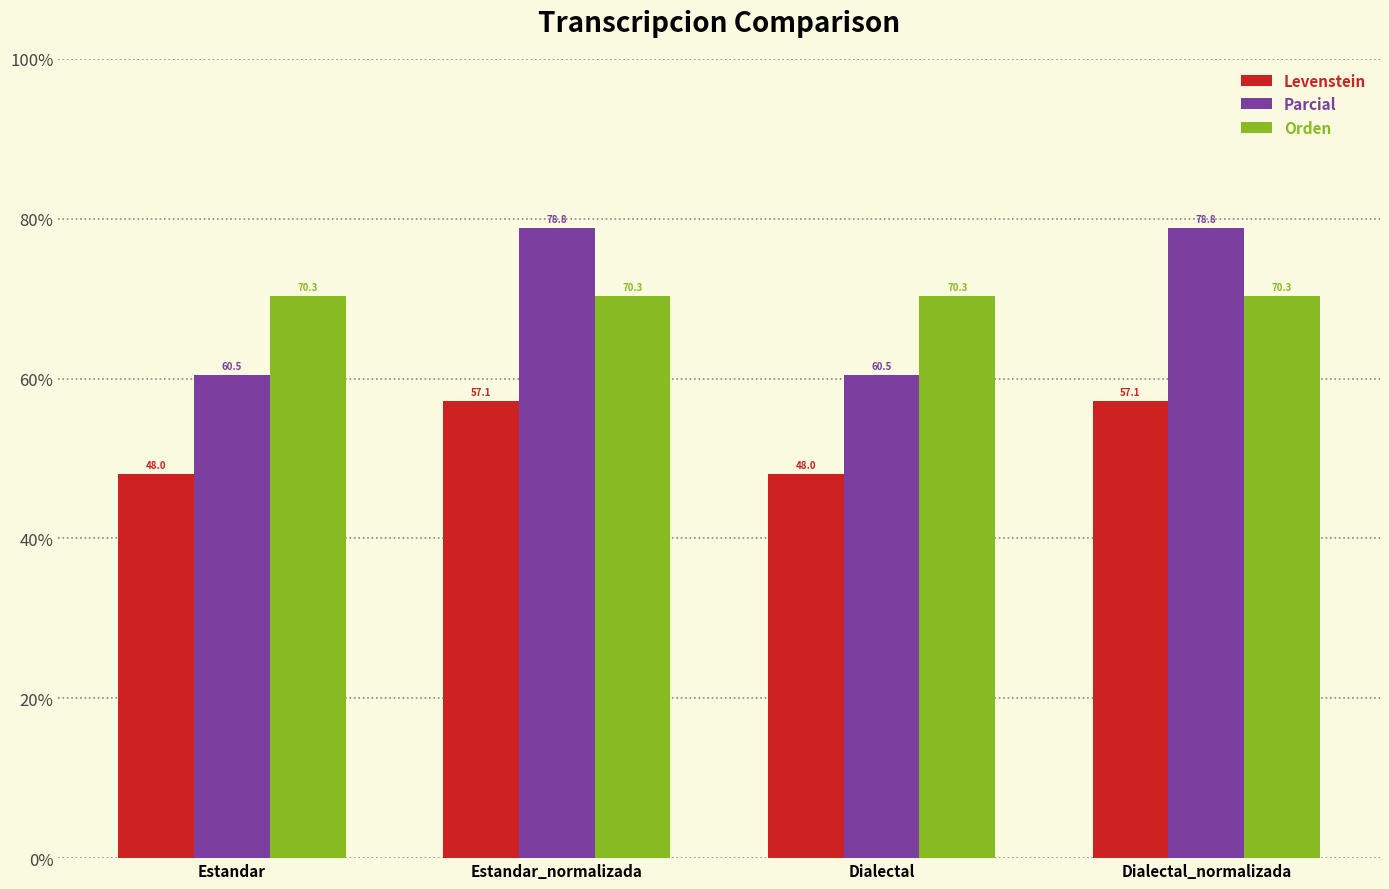

What is the smallest value displayed?

48.0